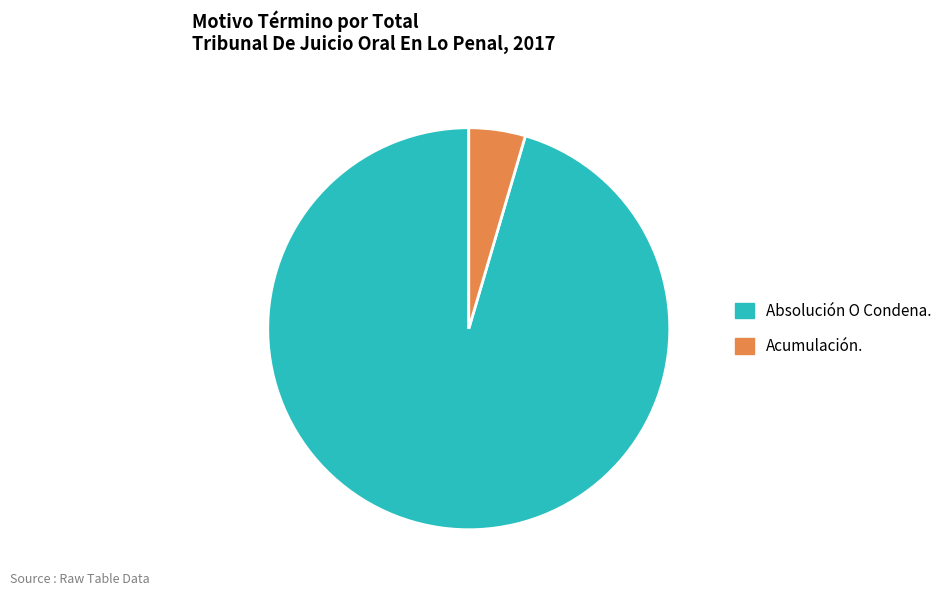

Do Acumulación. and Absolución O Condena. together represent more than half of the pie?

Yes